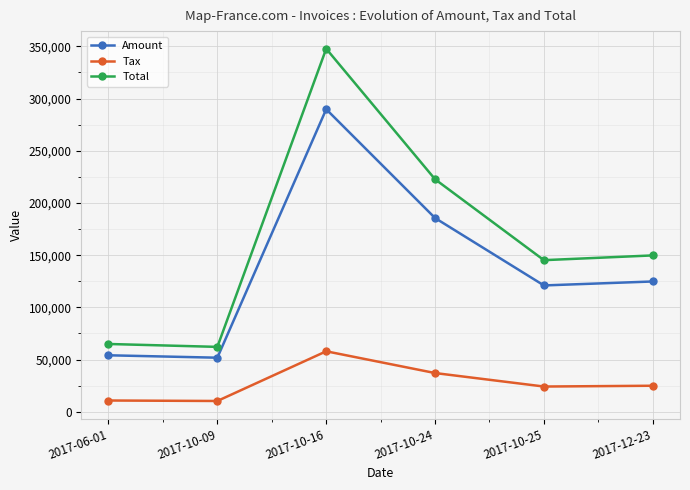

What is the sum of the Tax values at 2017-12-23 and 2017-10-09?

35321.8